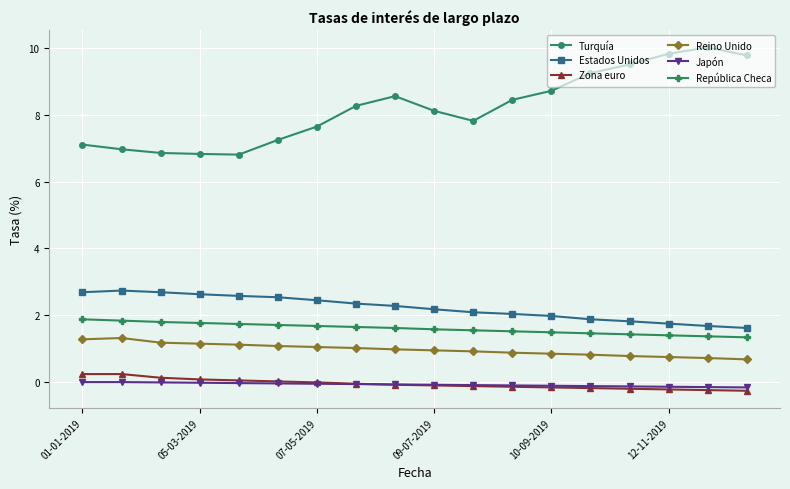

What is the maximum value for Turquía?

10.0